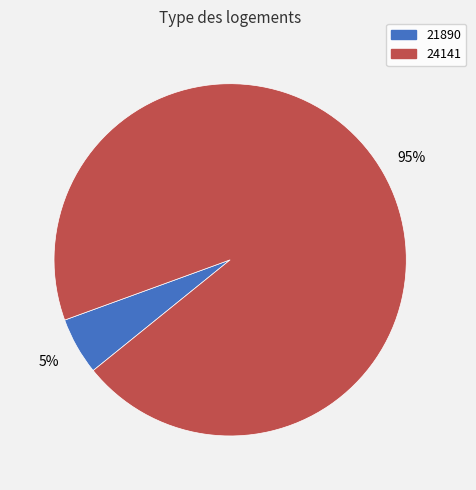

Do 21890 and 24141 together represent more than half of the pie?

Yes